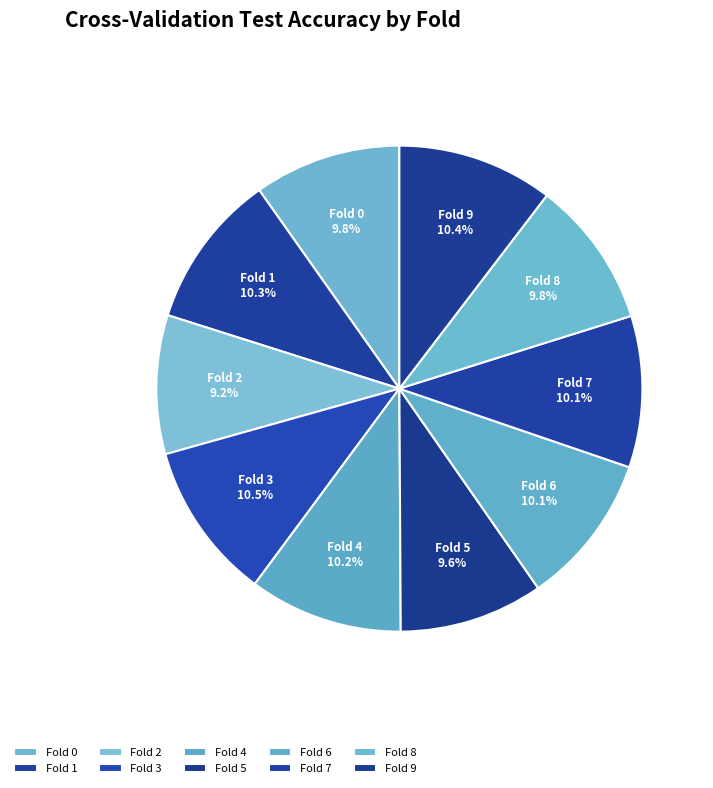

Combined, do Fold 8 and Fold 1 account for over 50%?

No